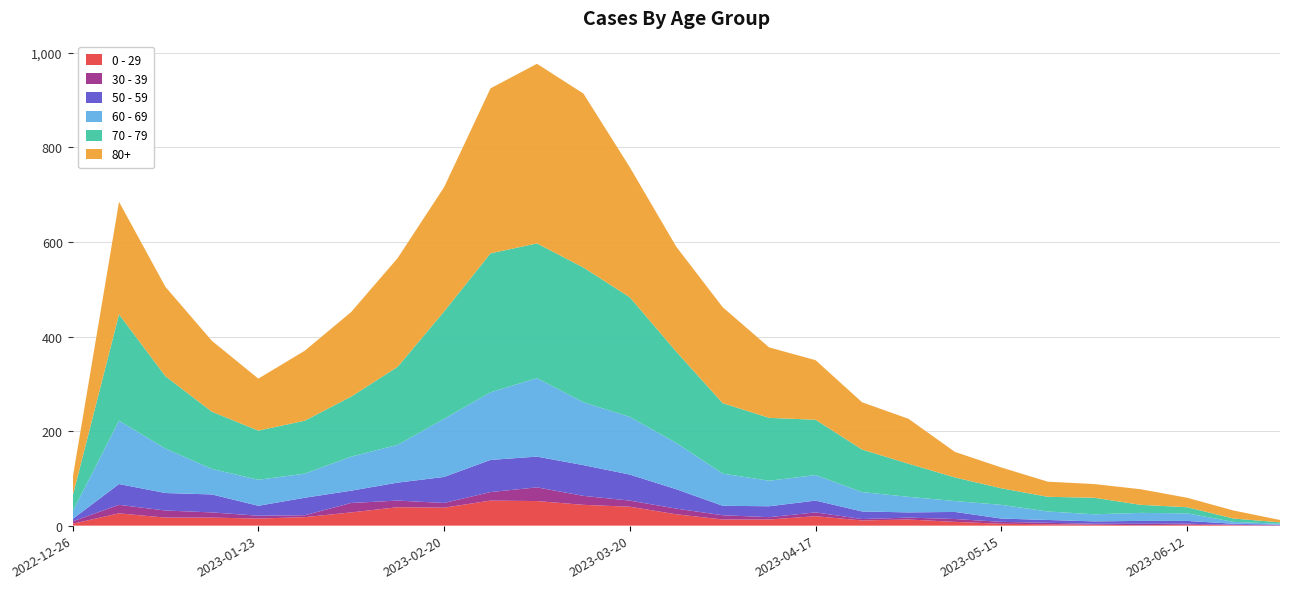

Reading right to left, transcribe all the data shown in this chart.

0 - 29: 0	1	2	1	2	3	4	8	13	11	20	13	13	24	40	44	52	53	38	39	28	18	15	17	17	26	4
30 - 39: 1	1	2	3	2	3	4	6	4	3	8	5	9	12	13	19	29	18	10	14	20	4	6	11	15	18	5
50 - 59: 1	2	6	6	5	6	7	15	11	16	25	23	20	41	55	65	65	68	55	38	26	37	21	38	37	44	5
60 - 69: 2	4	16	17	15	18	29	23	33	41	54	54	68	98	122	133	166	143	123	80	72	51	55	54	94	134	16
70 - 79: 3	7	13	17	35	31	35	50	70	90	117	133	149	193	253	285	285	294	227	165	127	112	104	121	153	225	32
80+: 5	17	20	33	29	32	44	54	95	100	126	149	203	222	275	368	380	349	263	230	179	148	110	150	189	238	38